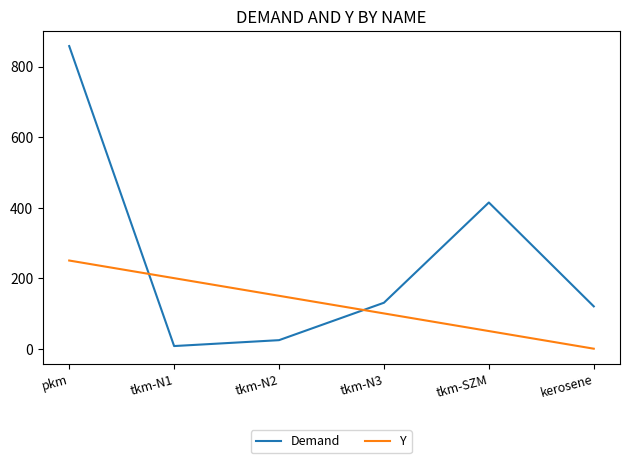

At how many categories does at least one series exceed 528?

1